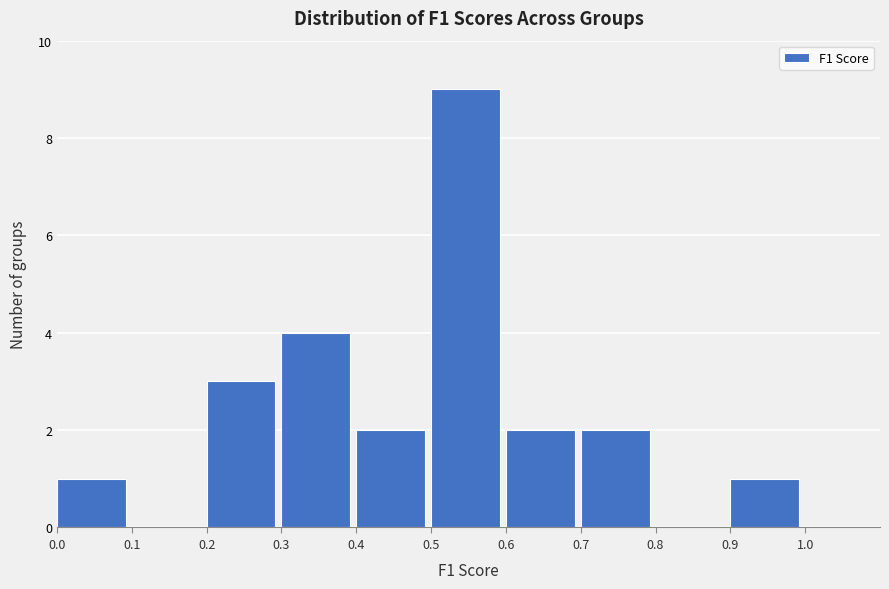

How tall is the bar that spans 0.3 to 0.4 on the x-axis? The values are not printed on the chart, so give them approximately, as read against the axis.

4